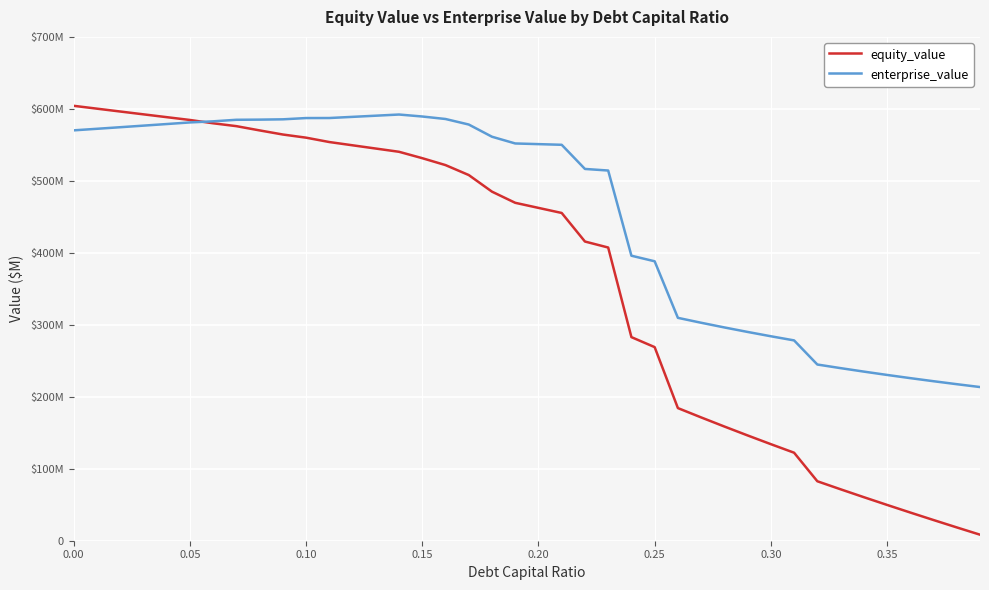

At how many categories does at least one series exceed 545?

22